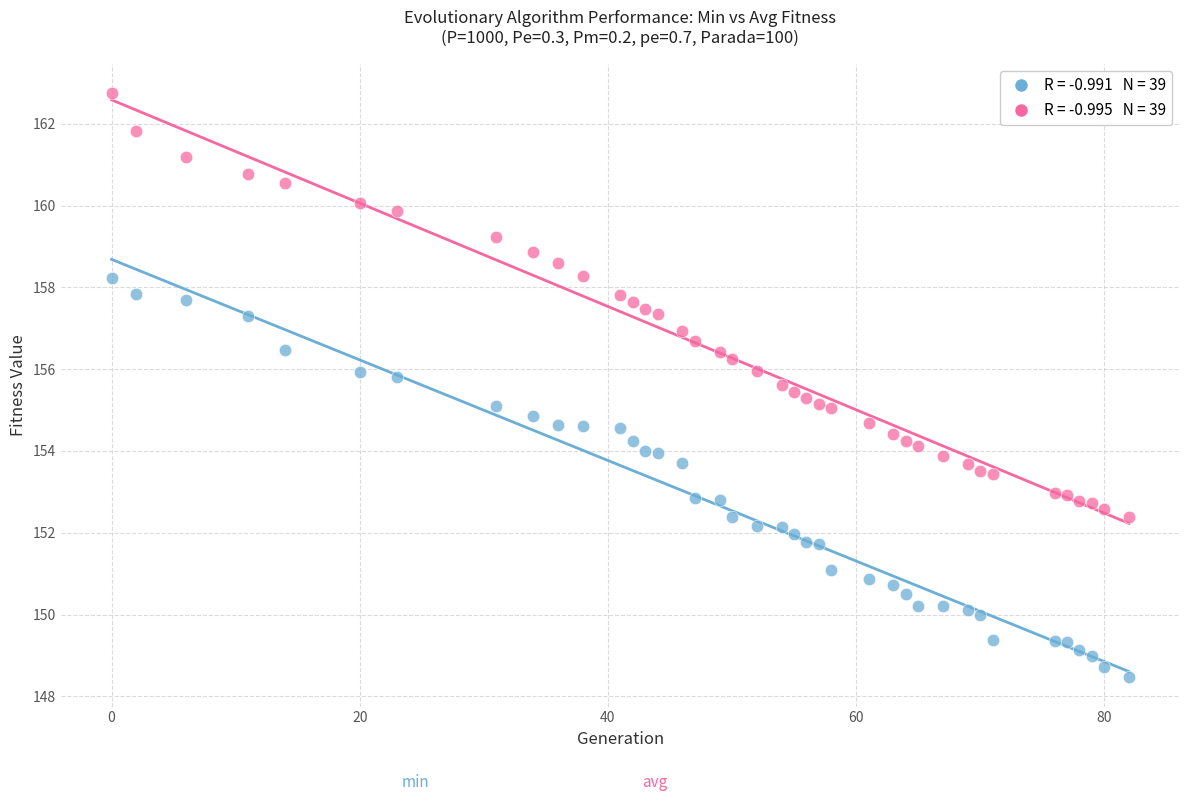

Across all data points, what is the range of Y values (max minus min)?

14.3